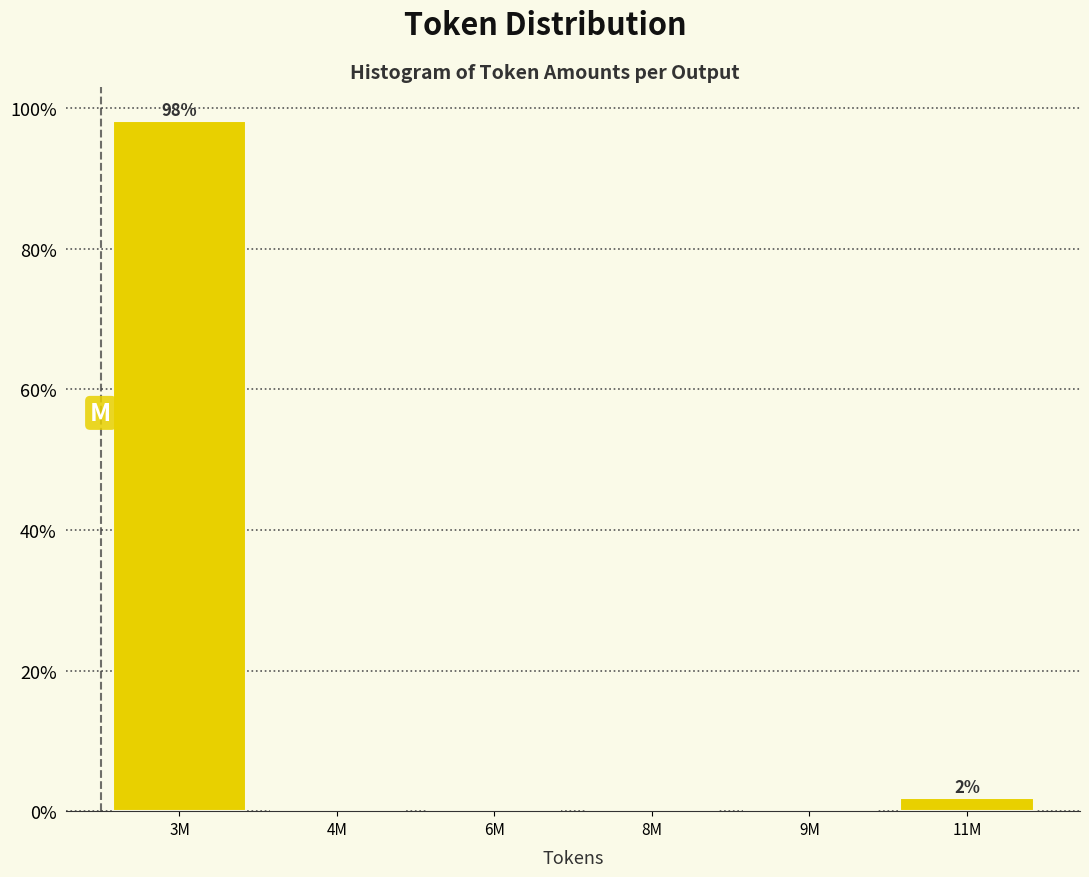

Reading right to left, extract all data points from this chart.

11M=1.9	9M=0.0	8M=0.0	6M=0.0	4M=0.0	3M=98.1